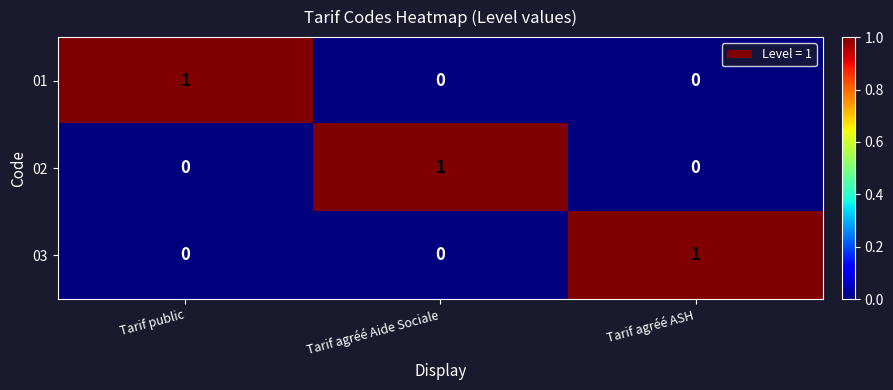

Count the number of data series in this chart.

3